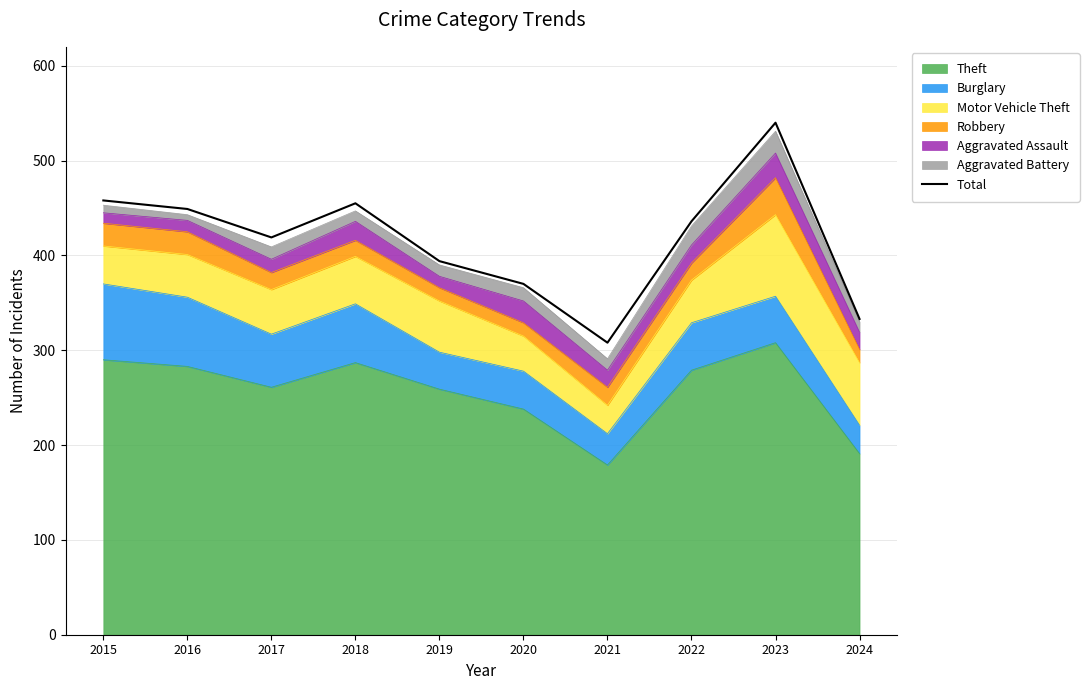

At which category does the data reach its first local valley?

2017